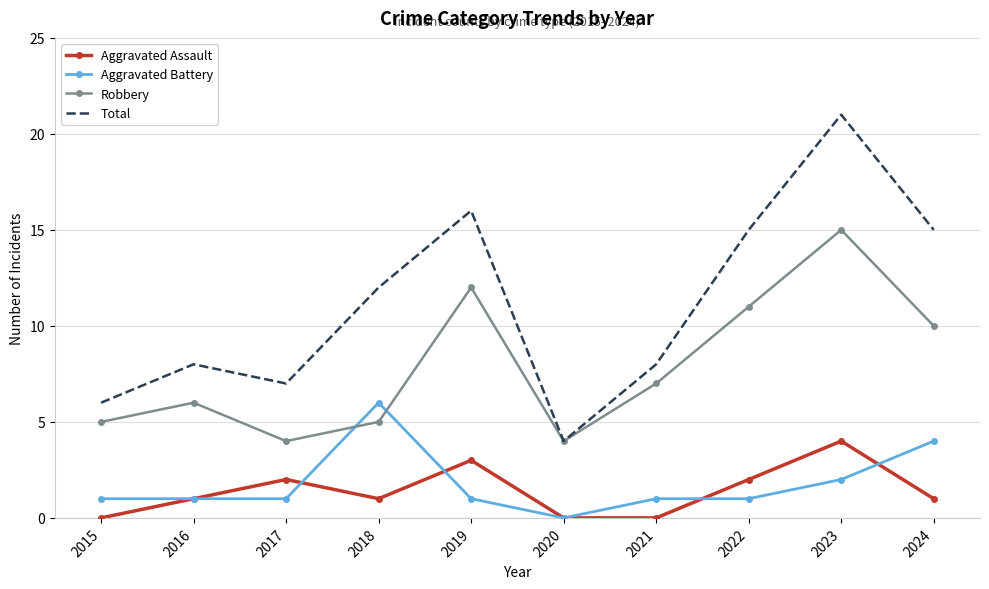

The Total series shows 6 at 2015. True or false?

True